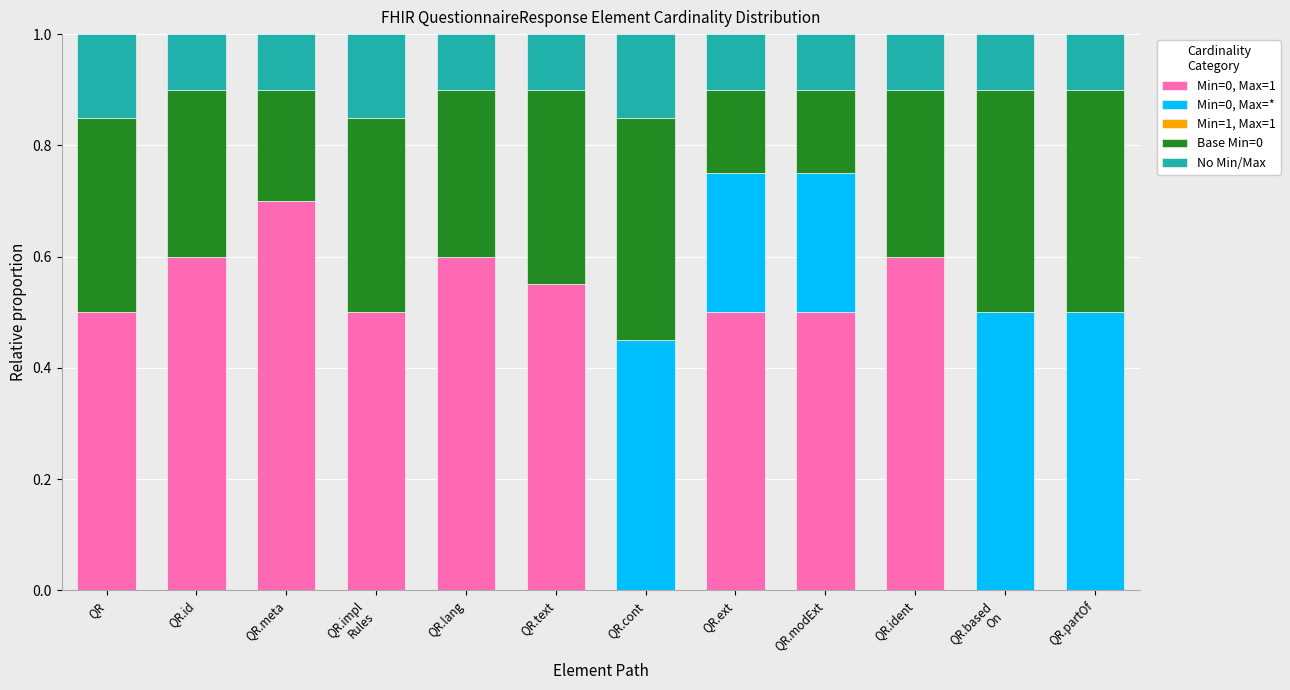

True or false: Min=0, Max=1 has a value of 0.1 at QR.text.

False